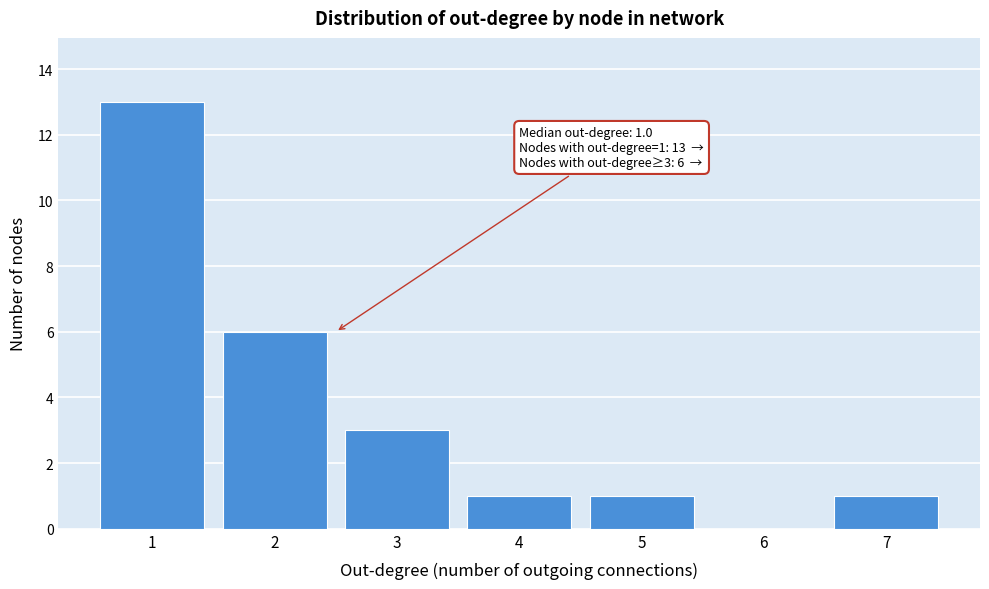

Reading left to right, extract all data points from this chart.

1=13	2=6	3=3	4=1	5=1	6=0	7=1